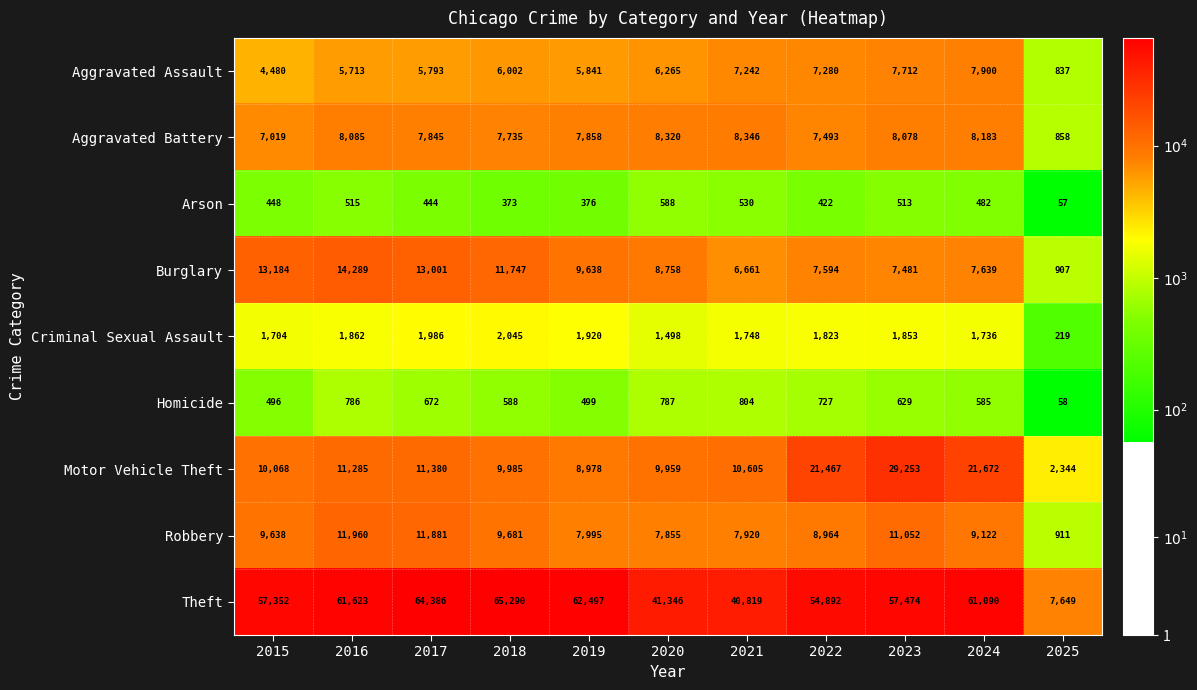

How many data points does each series have?

11